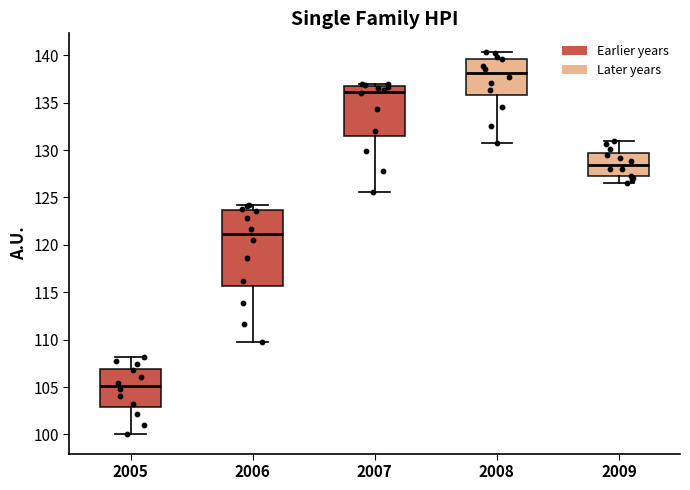

Reading left to right, transcribe this box plot: for each box, give where its median line is, the range the box spans, and where its two whiskers end, as read against the y-axis. The values are not printed on the chart, so give them approximately, as read against the axis.

2005: median 105.0, box 103.0 to 107.0, whiskers 100.0 to 108.0
2006: median 121.0, box 115.5 to 123.5, whiskers 110.0 to 124.0
2007: median 136.0, box 131.5 to 137.0, whiskers 125.5 to 137.0 (just above the box's upper edge)
2008: median 138.0, box 136.0 to 139.5, whiskers 130.5 to 140.5
2009: median 128.5, box 127.5 to 129.5, whiskers 126.5 to 131.0